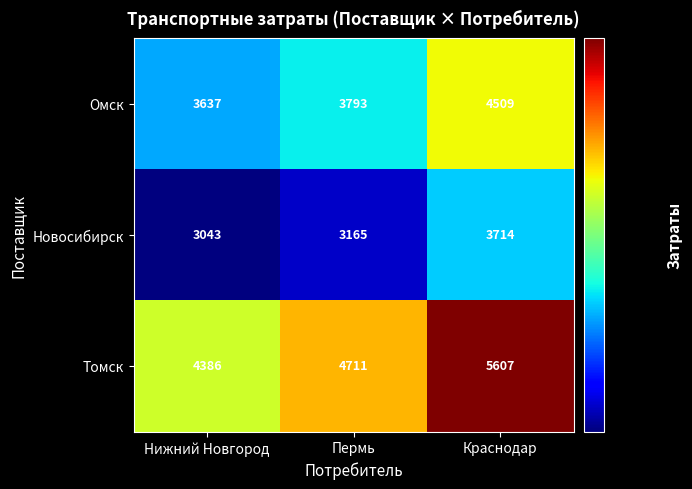

The value of Омск at Краснодар is 4509. True or false?

True